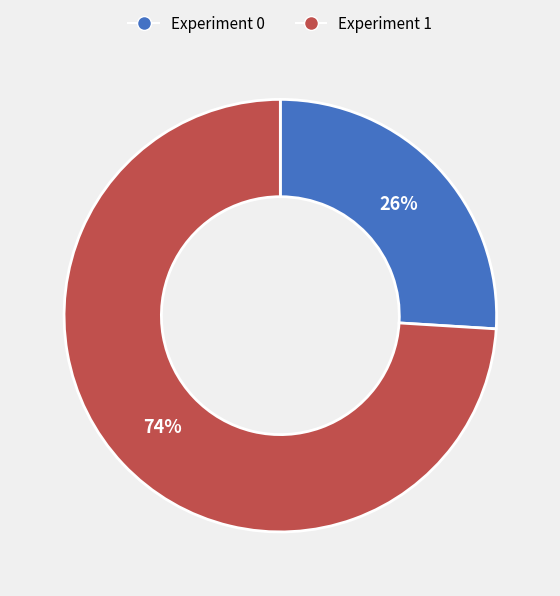

What percentage is the Experiment 1 slice, to the nearest percent?

74%